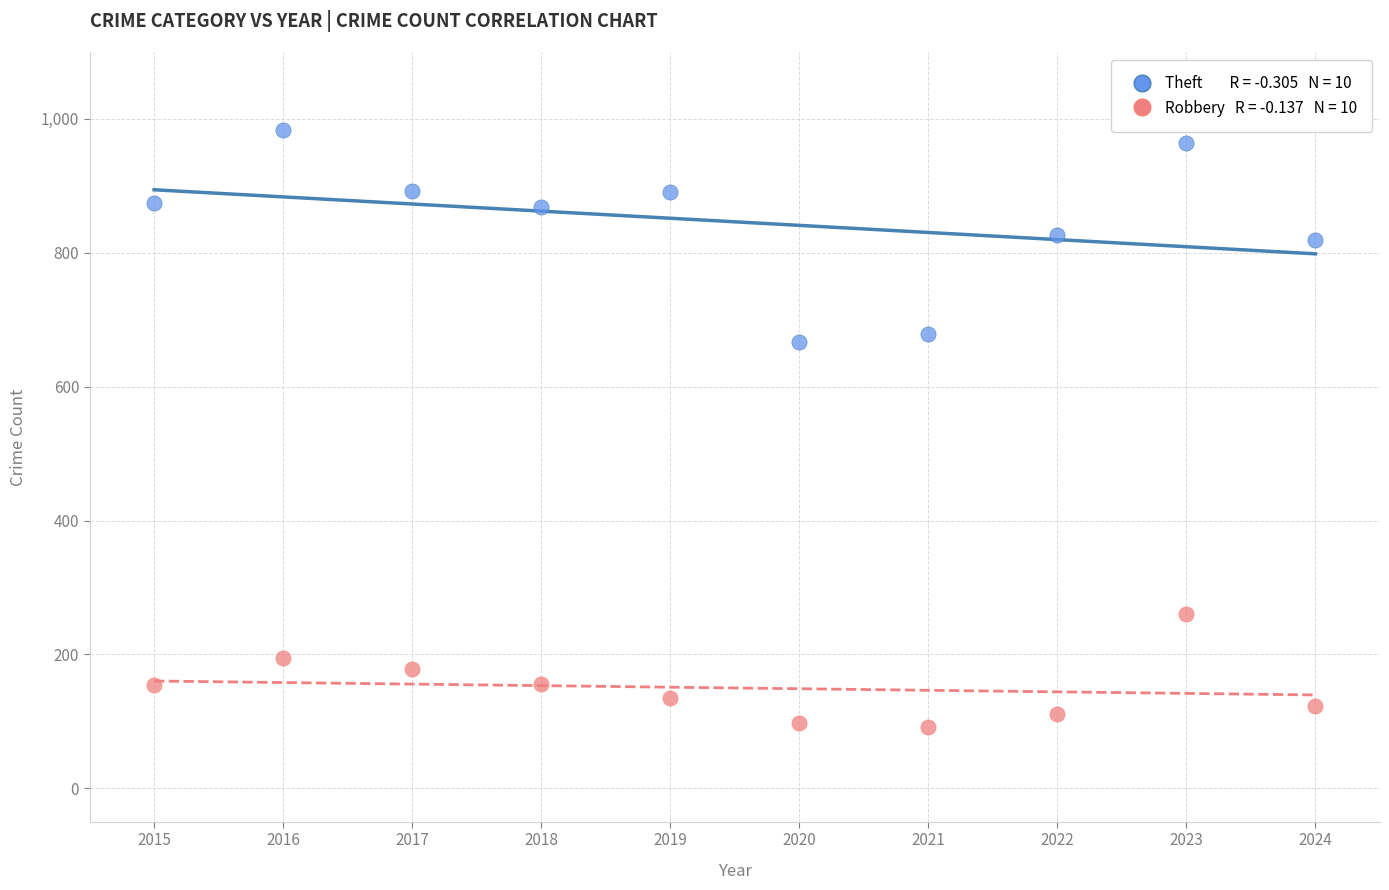

Across all data points, what is the range of Y values (max minus min)?

893